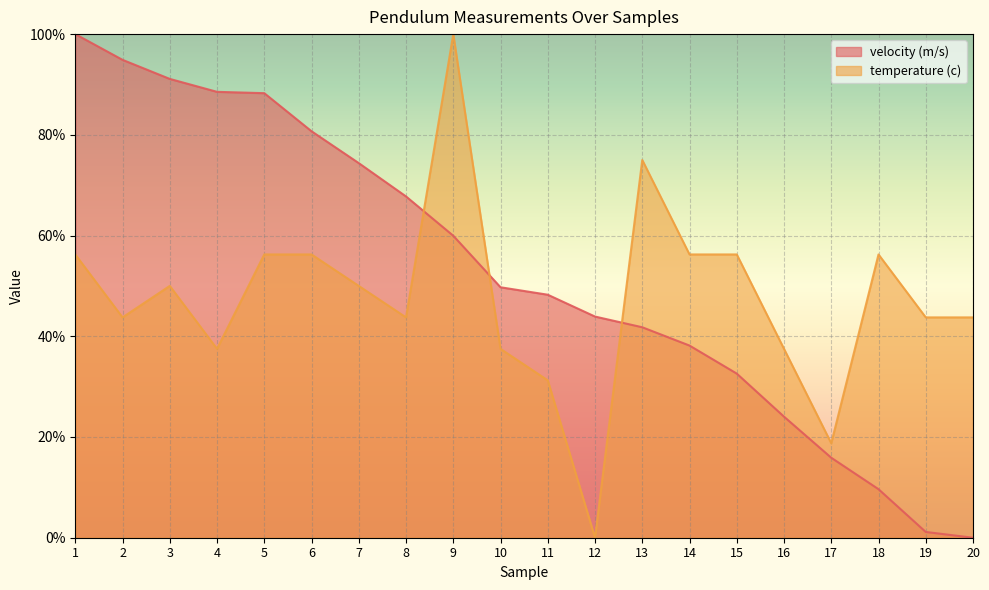

What is the sum of all temperature (c) values?

950.0